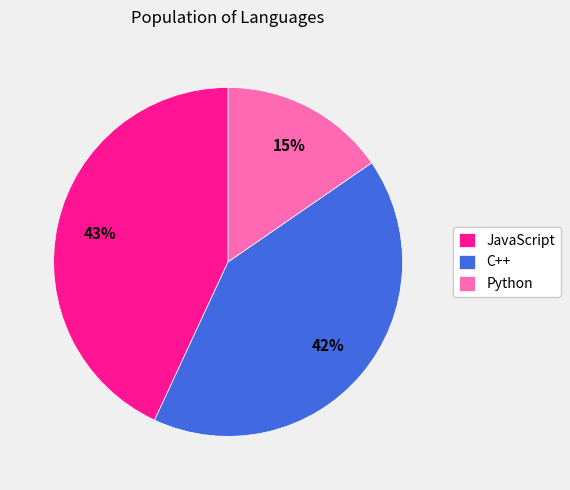

The JavaScript slice represents 34% of the pie. True or false?

False